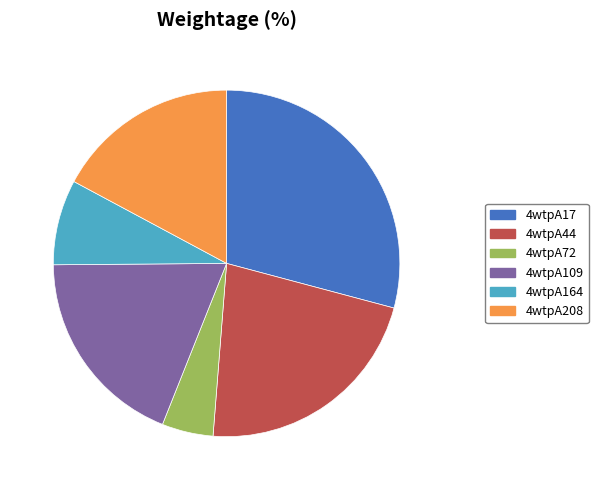

Which category has the biggest portion of the pie?

4wtpA17